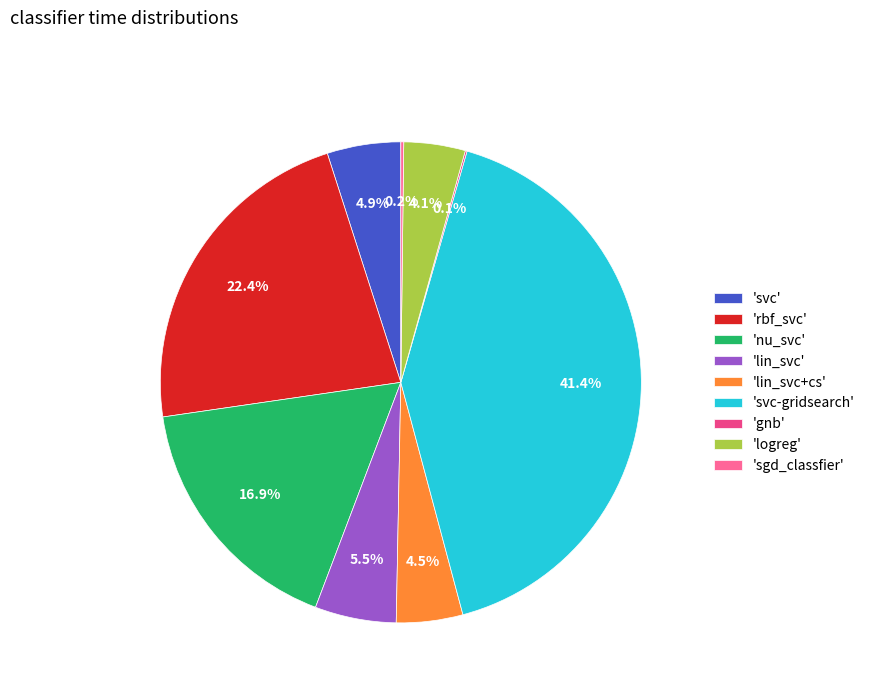

What percentage do 'svc-gridsearch' and 'nu_svc' together represent?

58.3%